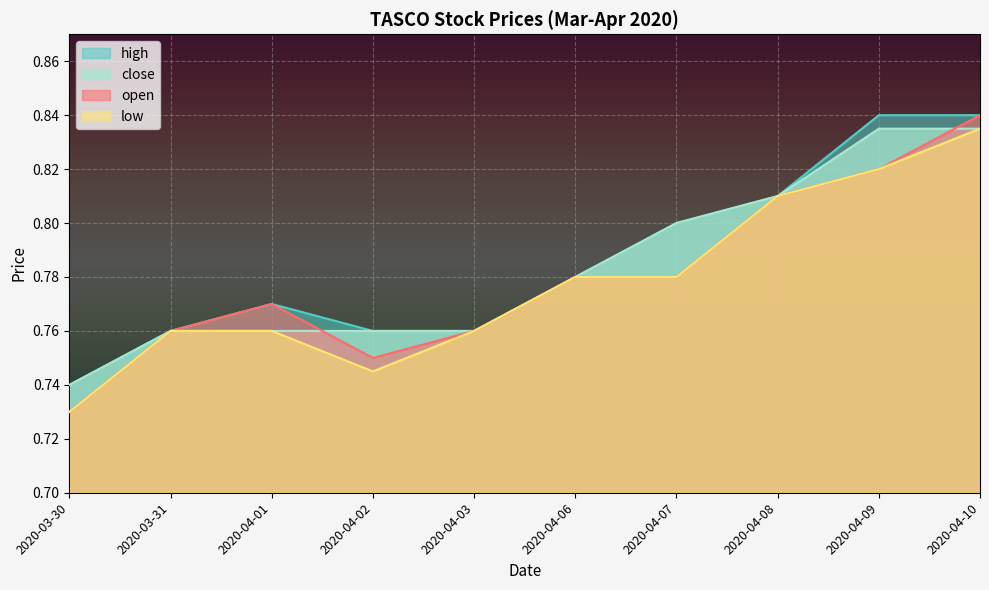

Which category has the lowest value in the open series?

2020-03-30